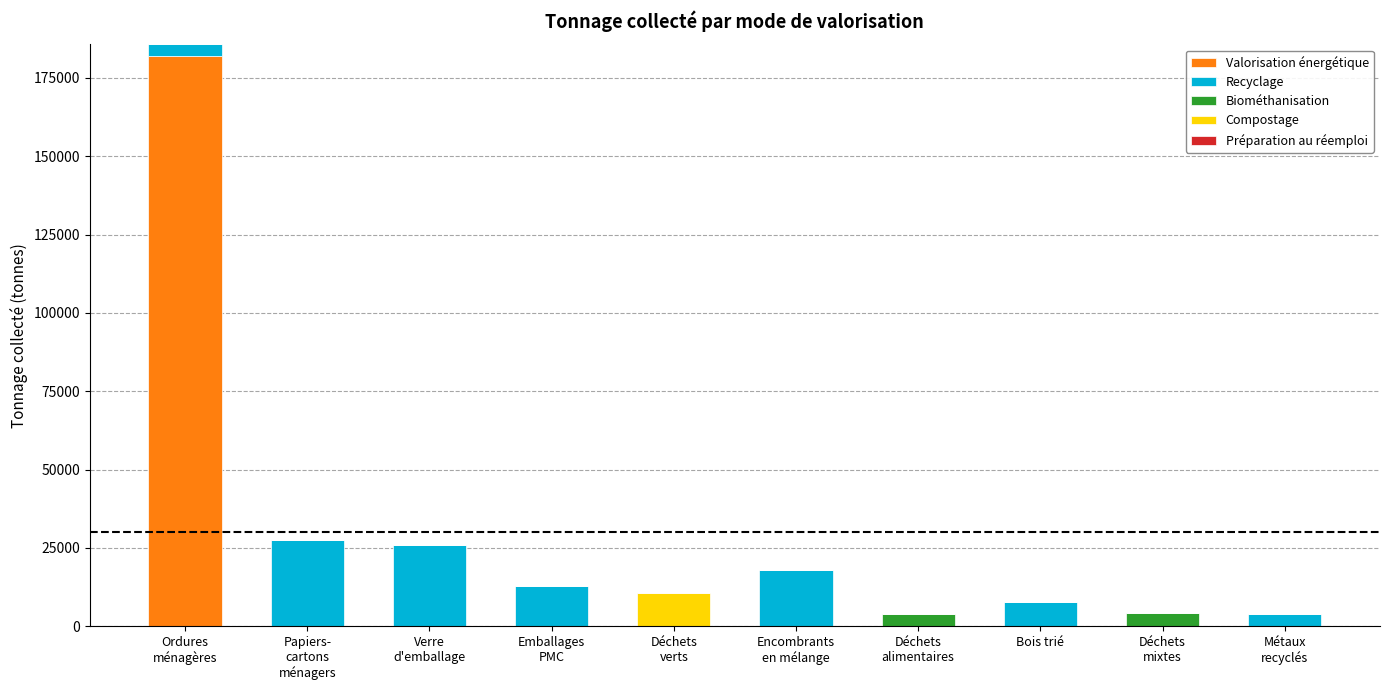

What is the highest value of the Valorisation énergétique series?

181855.2